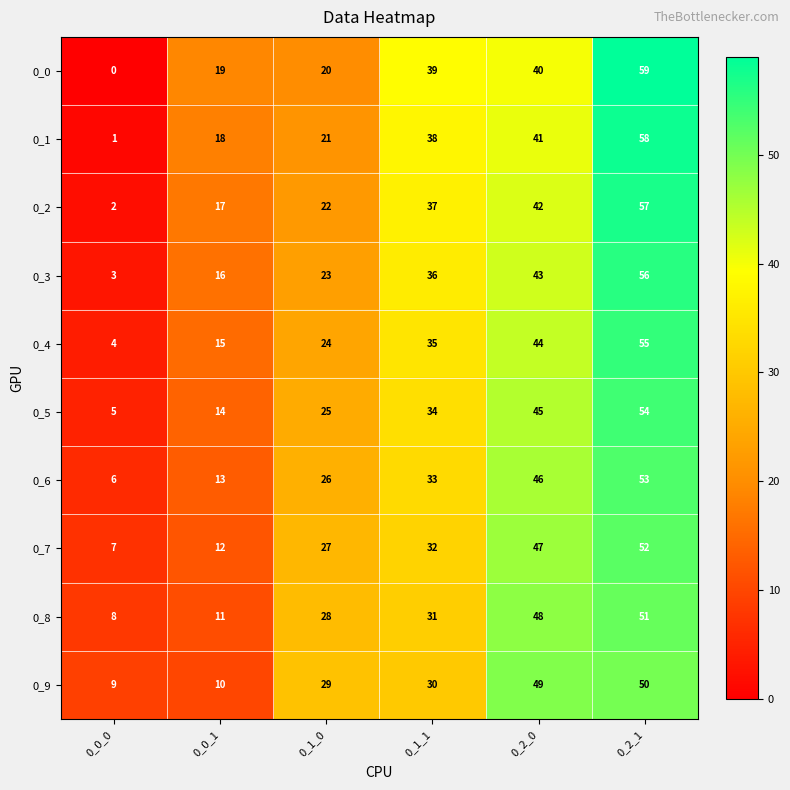

What is the spread (max minus min) of values at 0_0_1?

9